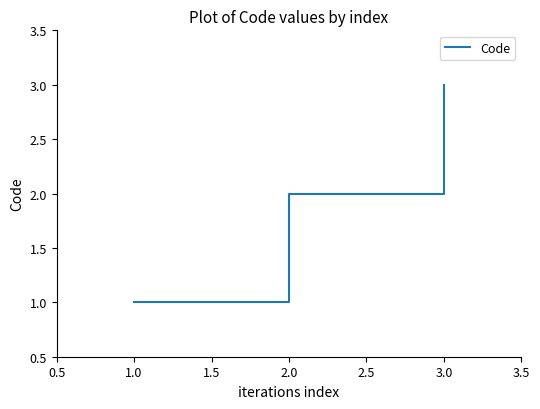

List the labels in order of value, smallest first.

1.0, 2.0, 3.0